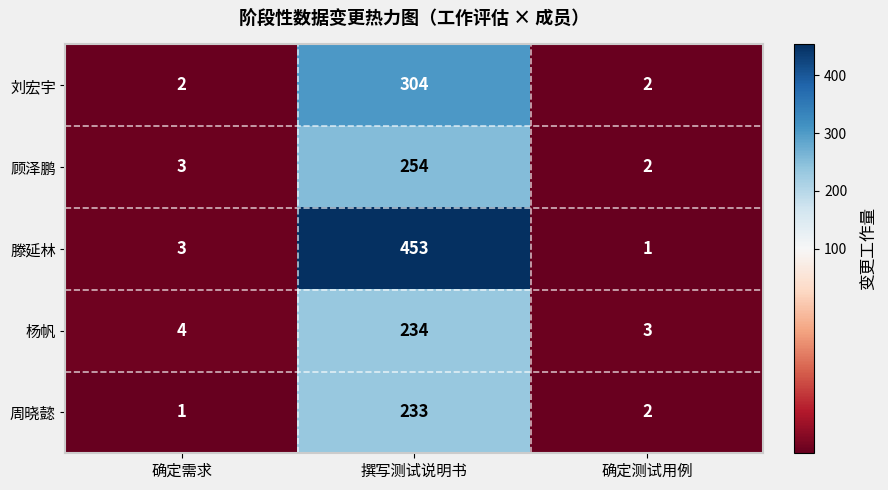

Count the number of data series in this chart.

5